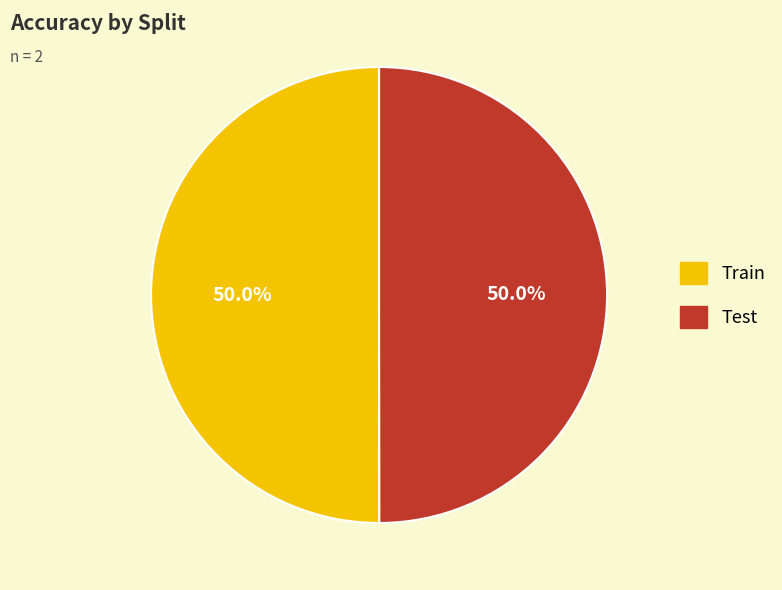

How many segments does this pie chart have?

2